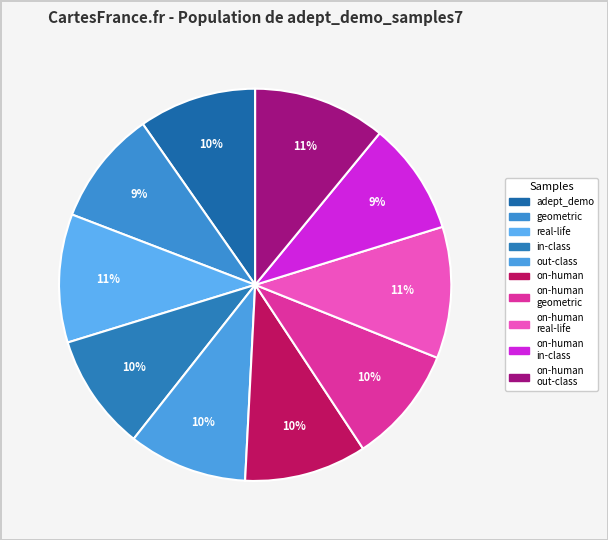

How many slices are in this pie chart?

10